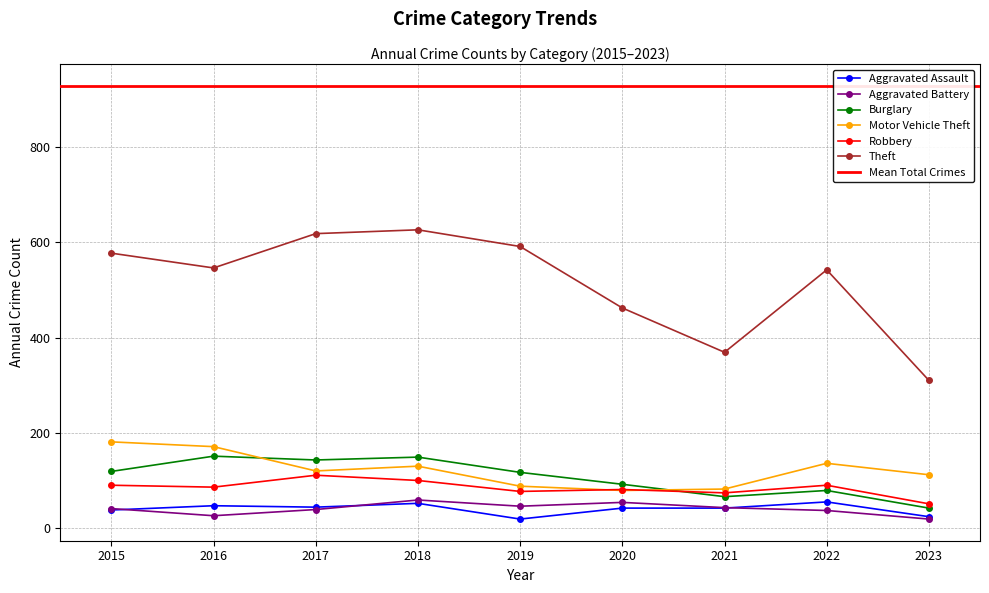

Reading left to right, list all the values displayed in this chart.

Aggravated Assault: 38	47	44	52	19	42	42	55	24
Aggravated Battery: 41	26	39	59	46	54	43	37	19
Burglary: 119	151	143	149	117	92	66	79	42
Motor Vehicle Theft: 181	171	120	130	88	79	82	136	112
Robbery: 90	86	111	100	77	81	74	90	51
Theft: 577	546	618	626	591	462	369	542	310